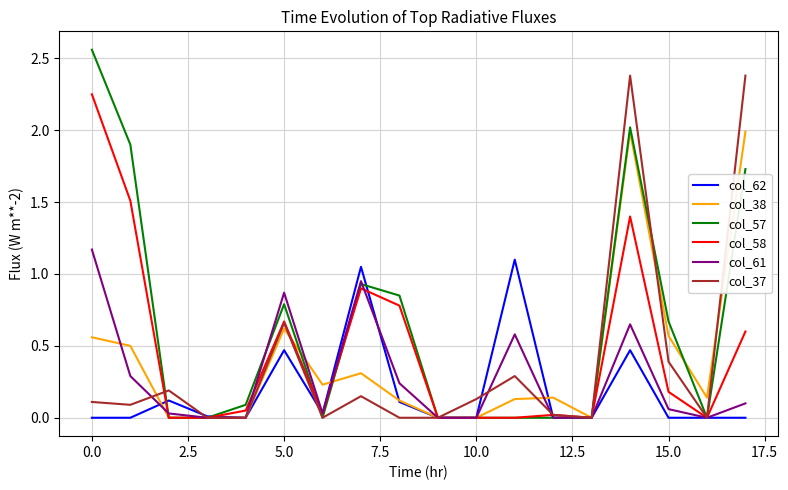

Which series has the largest total across all categories?

col_57